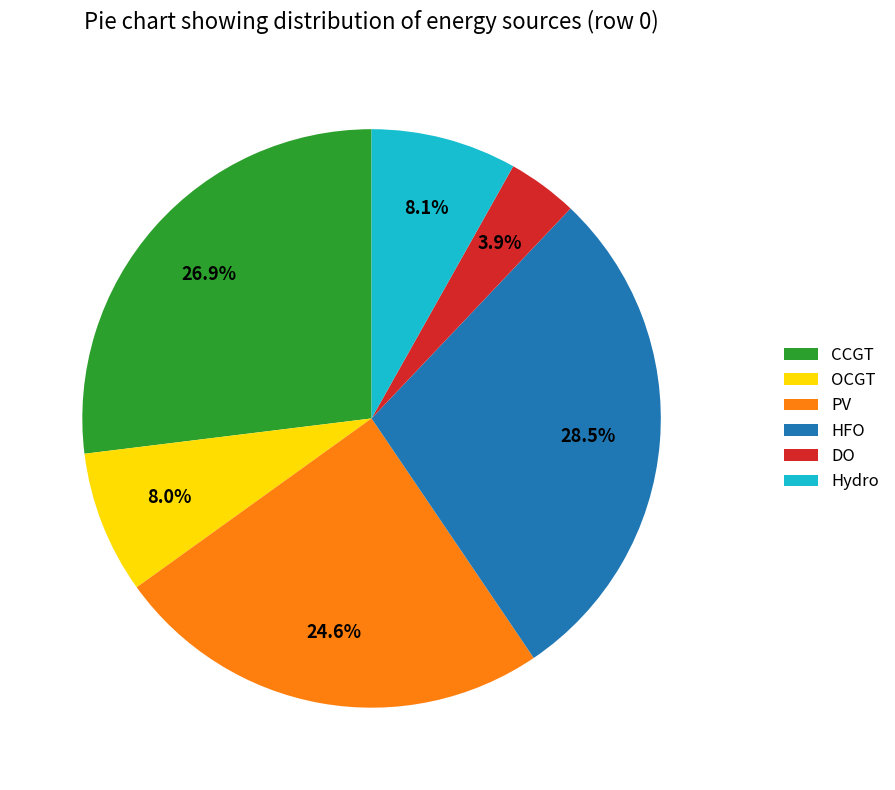

Between Hydro and HFO, which is larger?

HFO